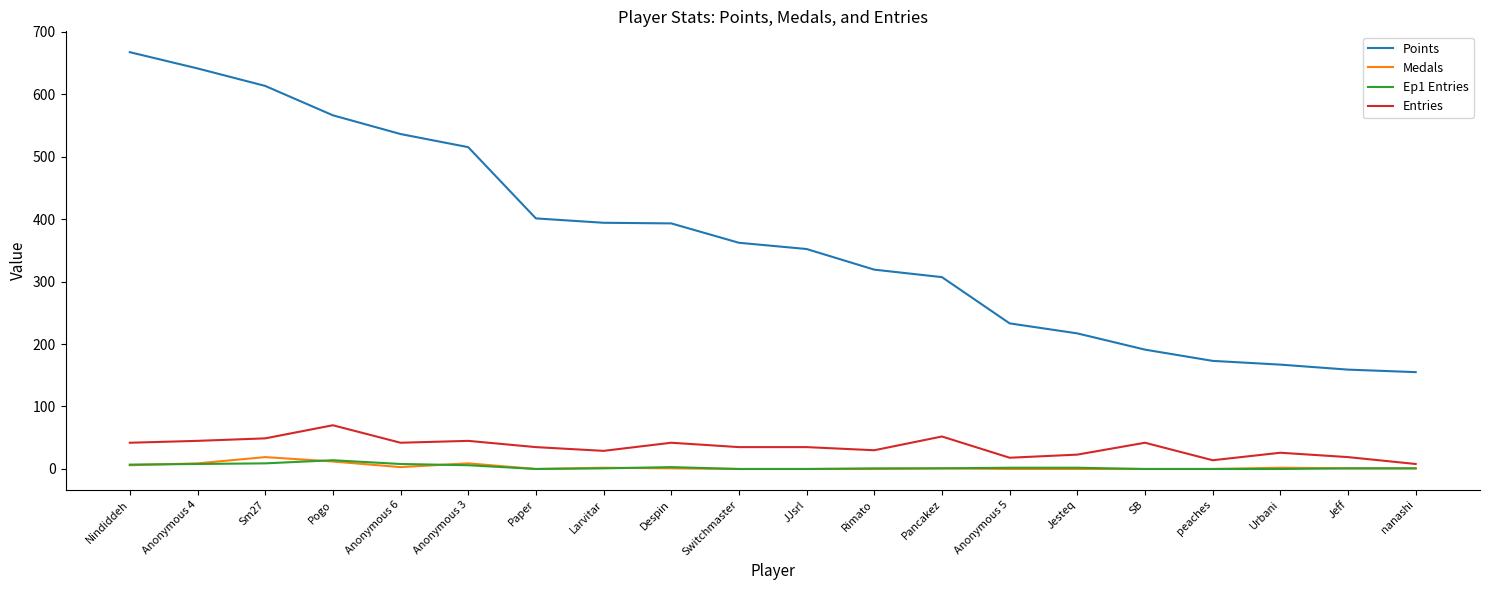

What is the highest value of the Points series?

667